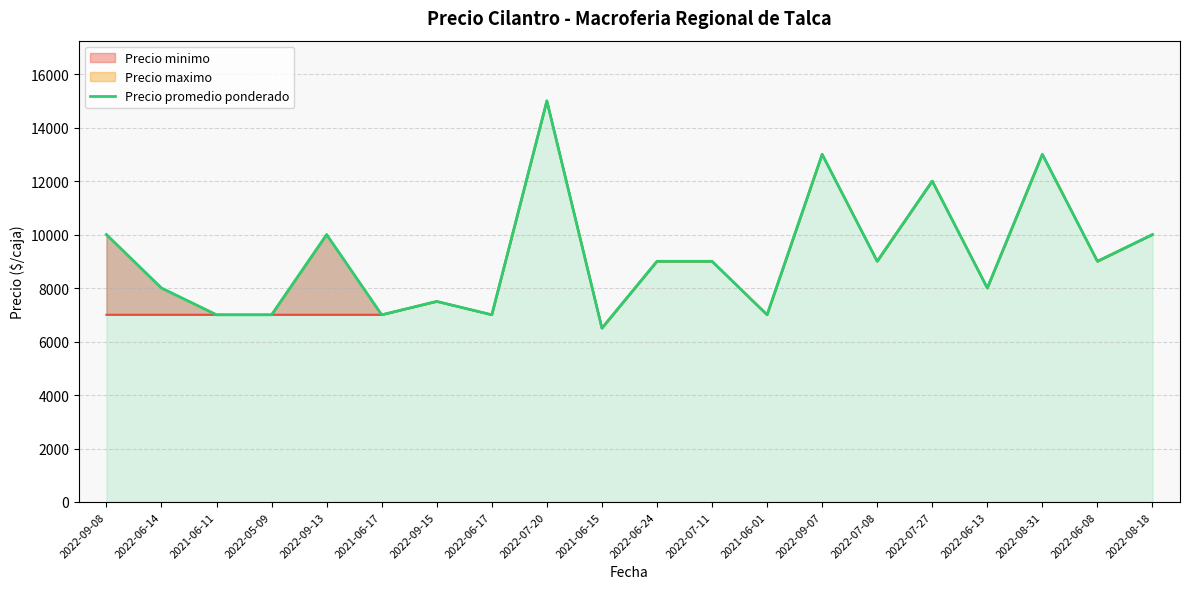

List the labels in order of value, smallest first.

2021-06-15, 2021-06-11, 2022-05-09, 2021-06-17, 2022-06-17, 2021-06-01, 2022-09-15, 2022-06-14, 2022-06-13, 2022-06-24, 2022-07-11, 2022-07-08, 2022-06-08, 2022-09-08, 2022-09-13, 2022-08-18, 2022-07-27, 2022-09-07, 2022-08-31, 2022-07-20